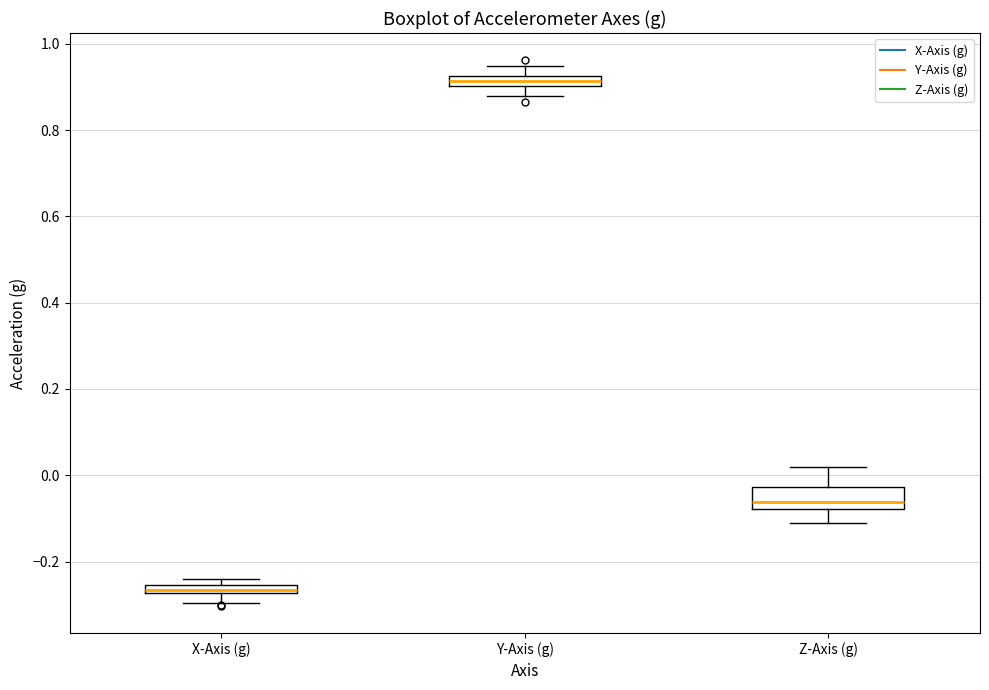

Where does the lower whisker of the box for Z-Axis (g) end on the y-axis? The values are not printed on the chart, so give them approximately, as read against the axis.

-0.12